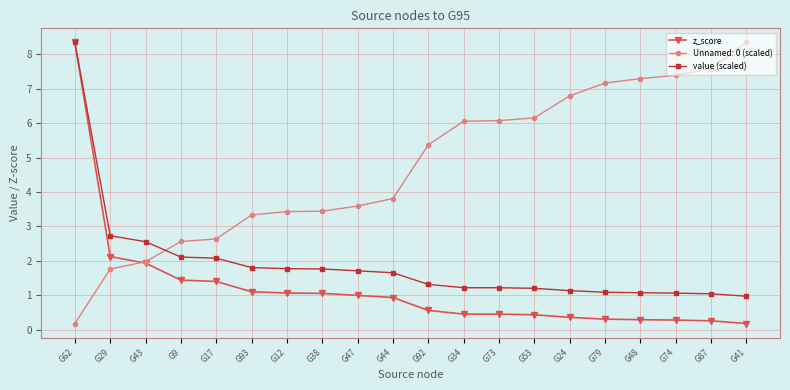

What is the difference between the highest and lowest values at G43?

0.6